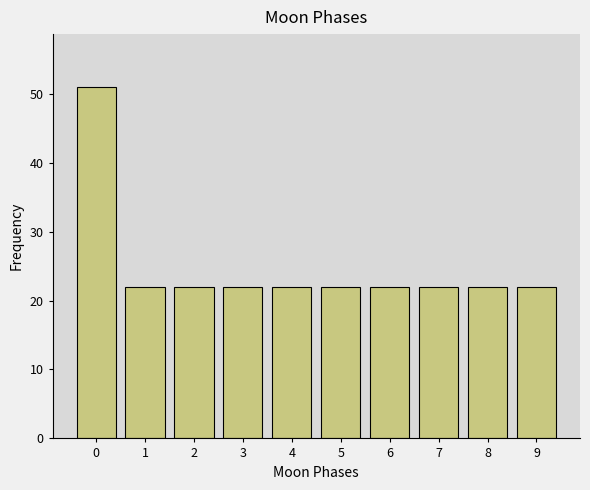

Reading right to left, list all the values displayed in this chart.

22	22	22	22	22	22	22	22	22	51